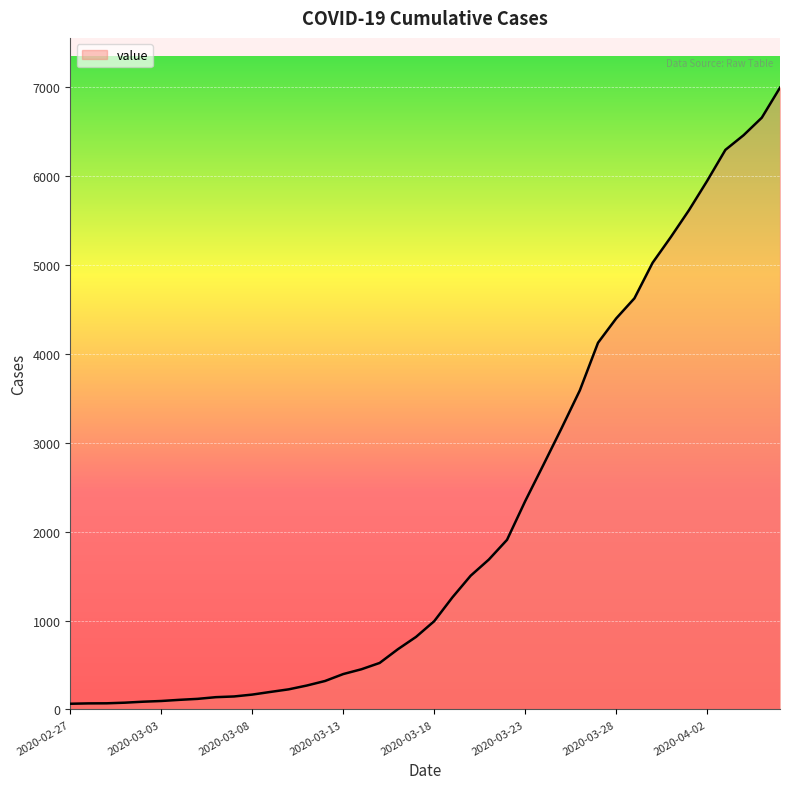

What is the maximum value shown in the chart?

6995